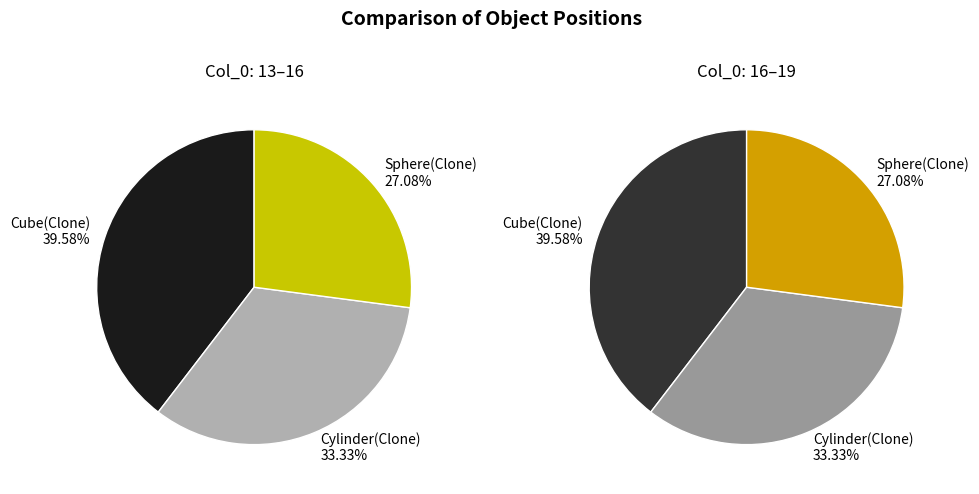

Is there a majority slice in this chart?

No